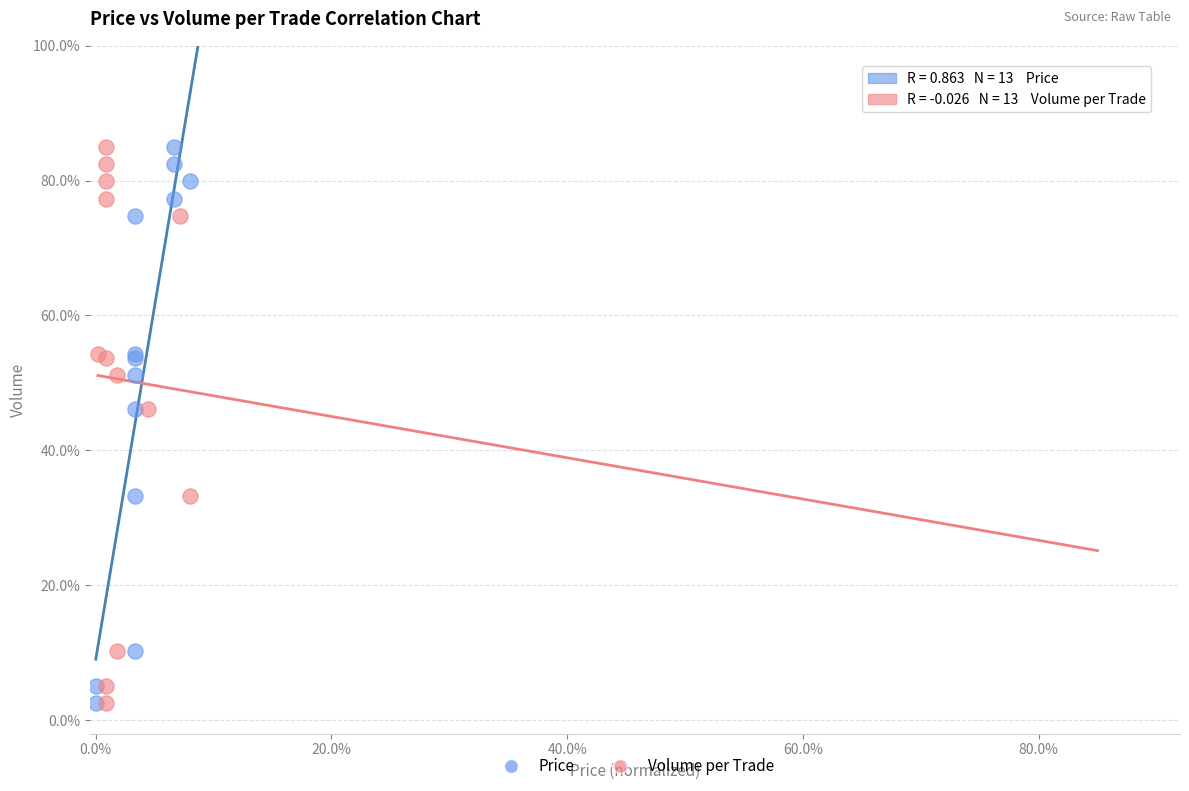

What are all the series names shown in the legend?

Price, Volume per Trade